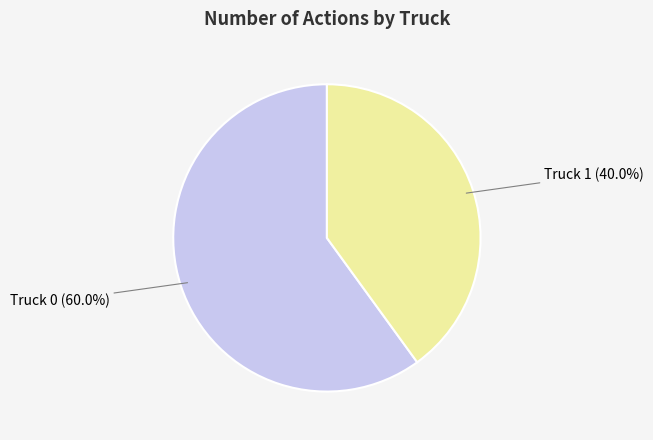

Is there a majority slice in this chart?

Yes